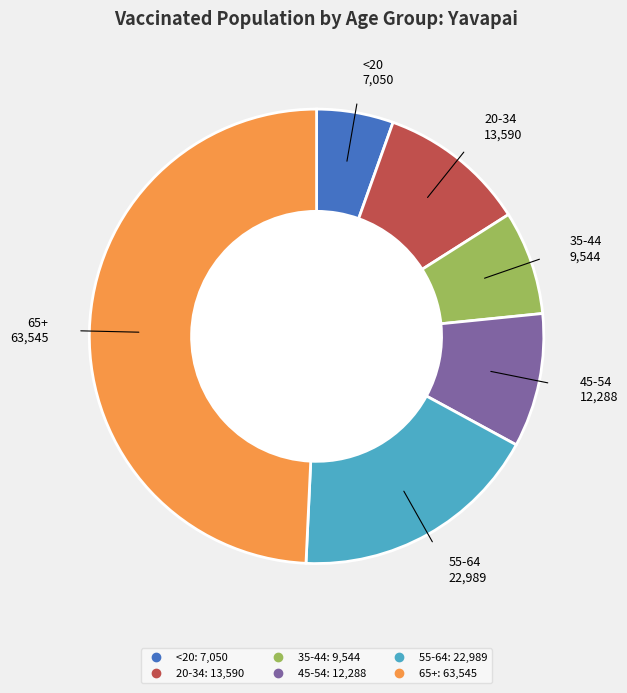

Which category has the smallest portion of the pie?

<20